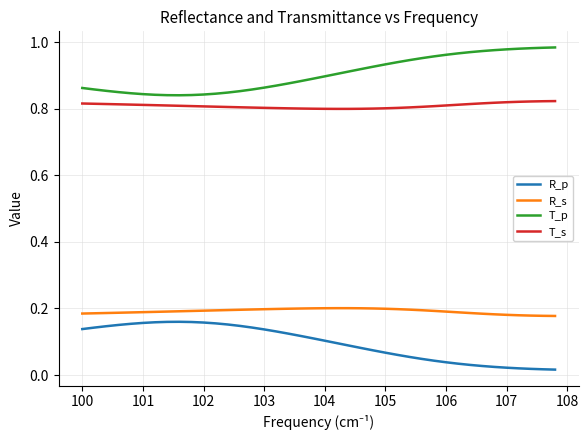

Which series has the largest total across all categories?

T_p